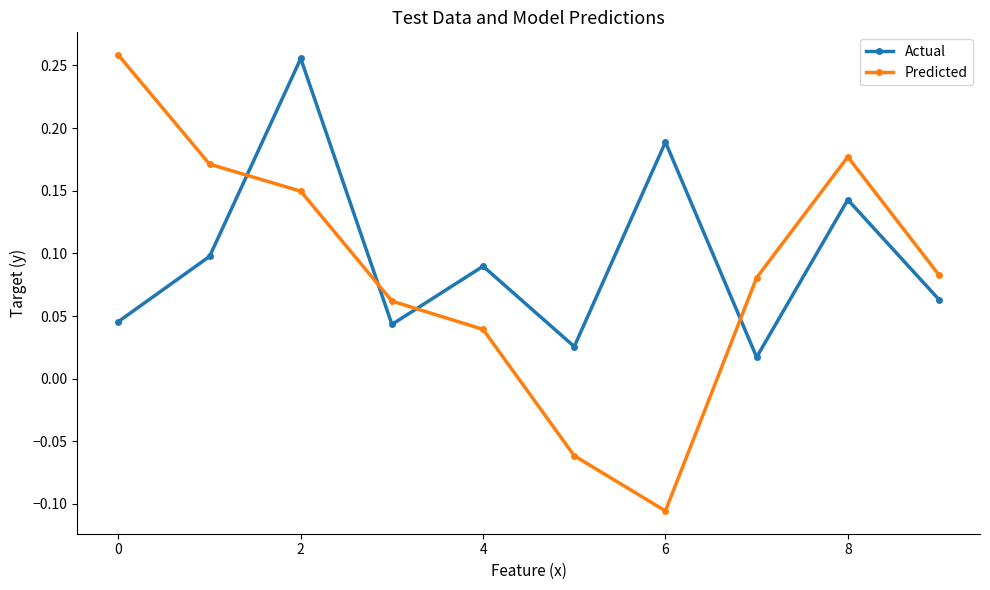

Count the Predicted values in the range 0 to 1.

8